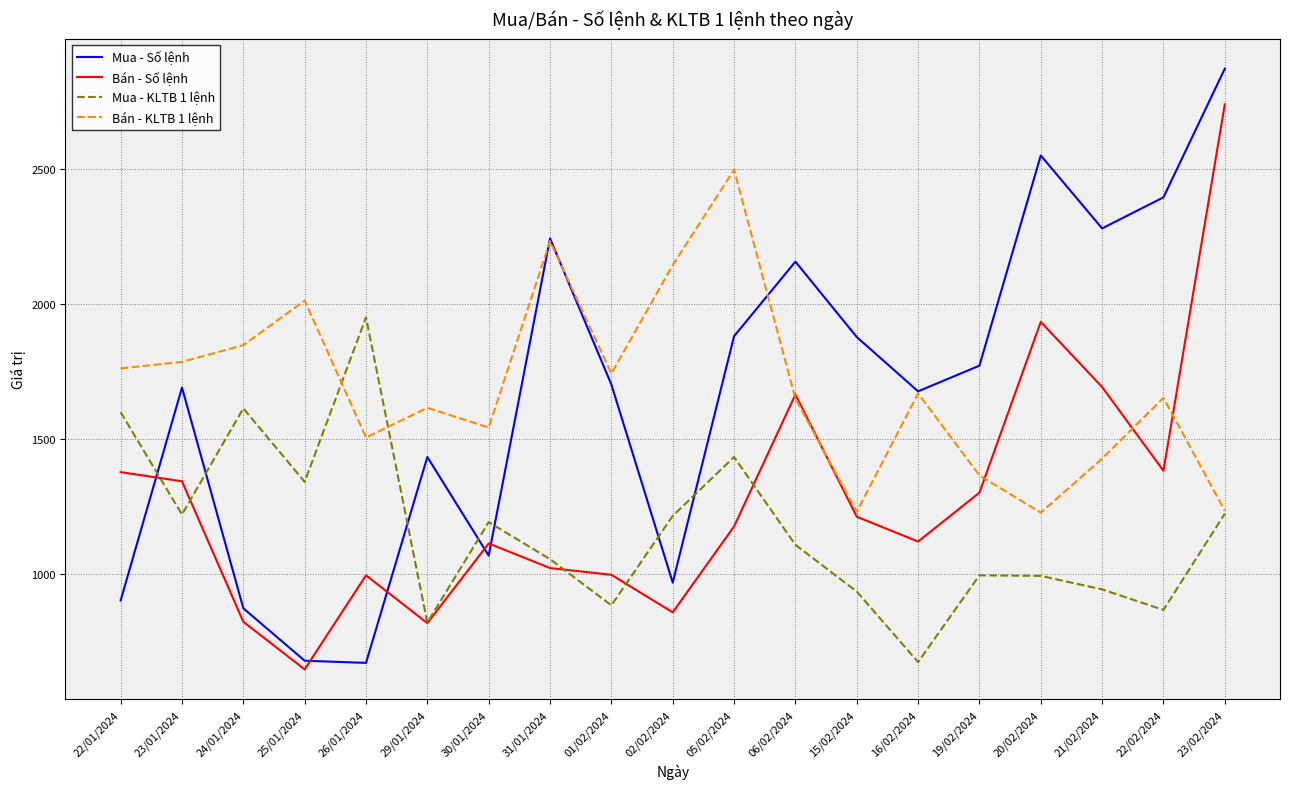

How many intersections are there between Mua - Số lệnh and Mua - KLTB 1 lệnh?

7